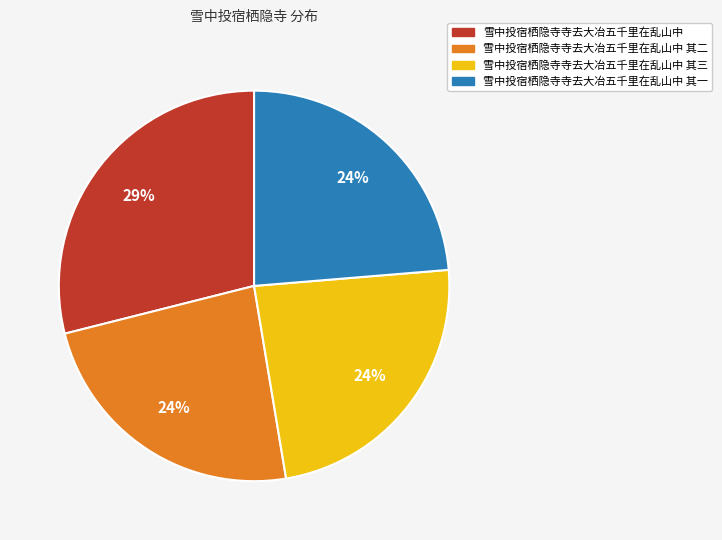

Is there any slice that represents more than half of the pie?

No